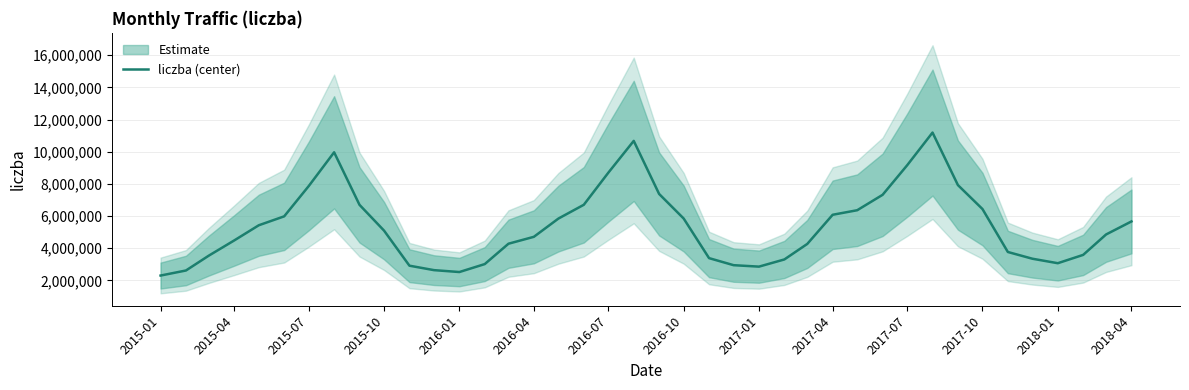

What is the lowest value of the liczba (center) series?

2302209